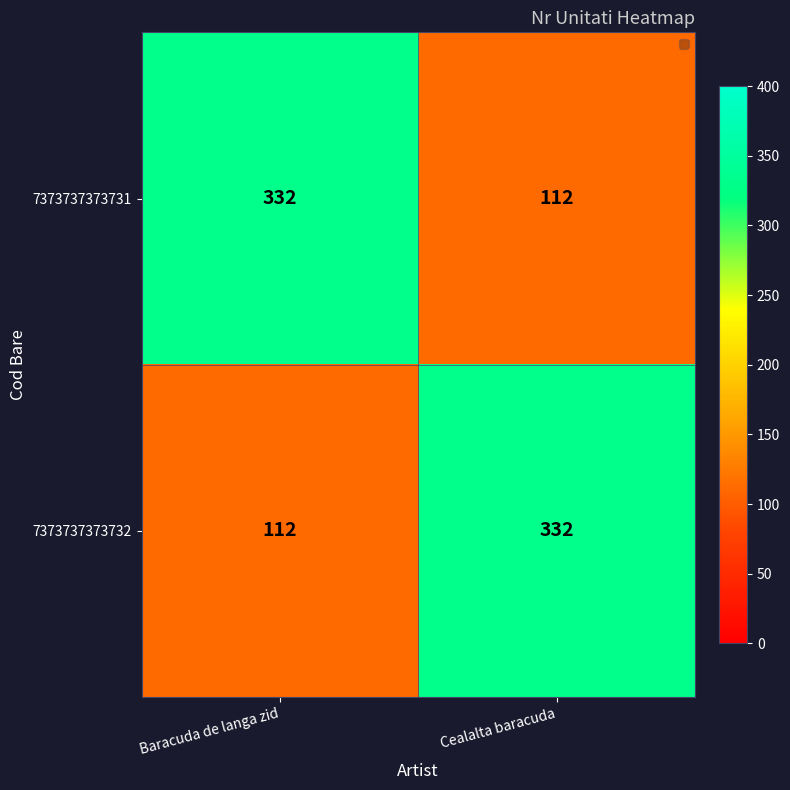

Reading right to left, transcribe all the data shown in this chart.

7373737373731: 112	332
7373737373732: 332	112